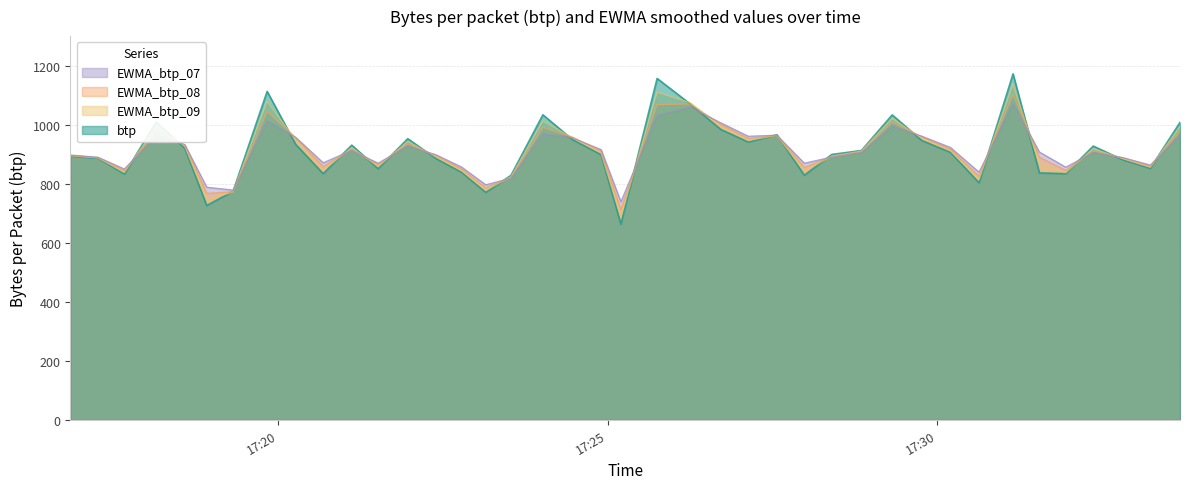

Is the value of btp at 2018-08-10 17:19:50 greater than the value of EWMA_btp_07 at 2018-08-10 17:31:57?

Yes